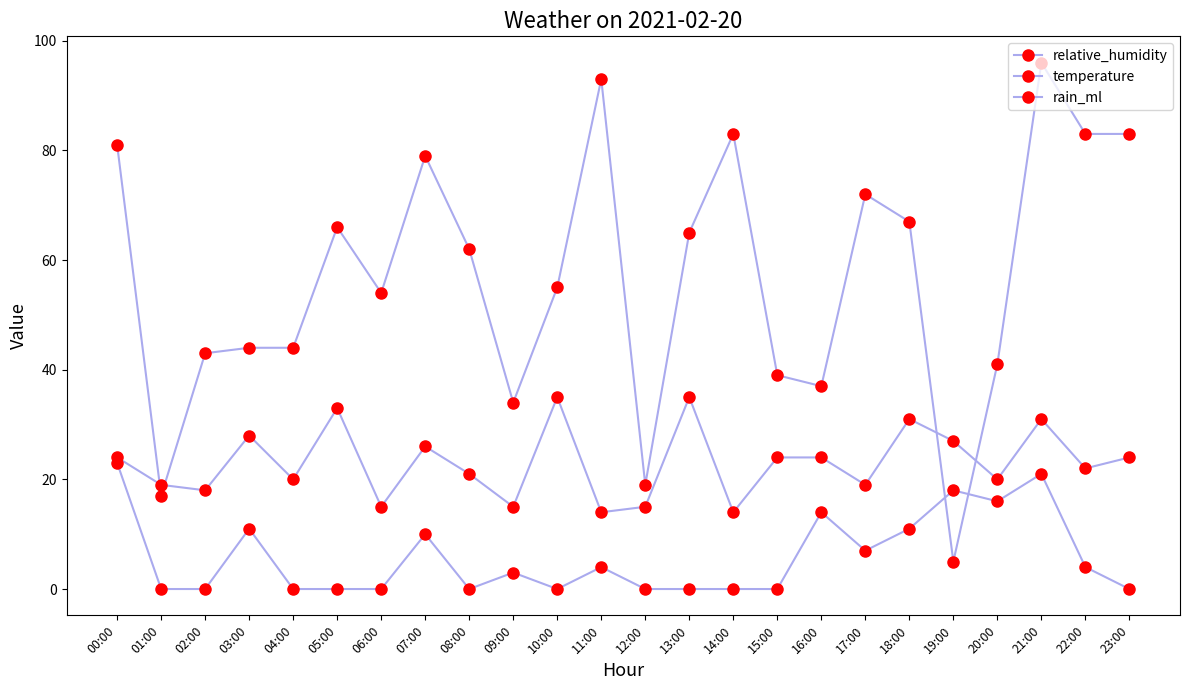

In temperature, how many points are lower than both neighbors (excluding endpoints)?

9